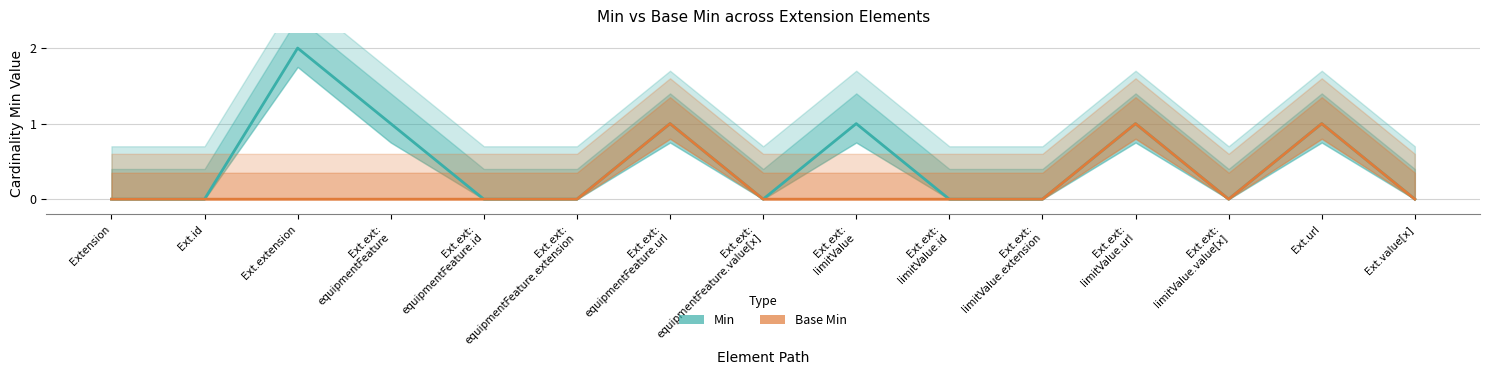

True or false: Base Min and Min cross at least once.

False